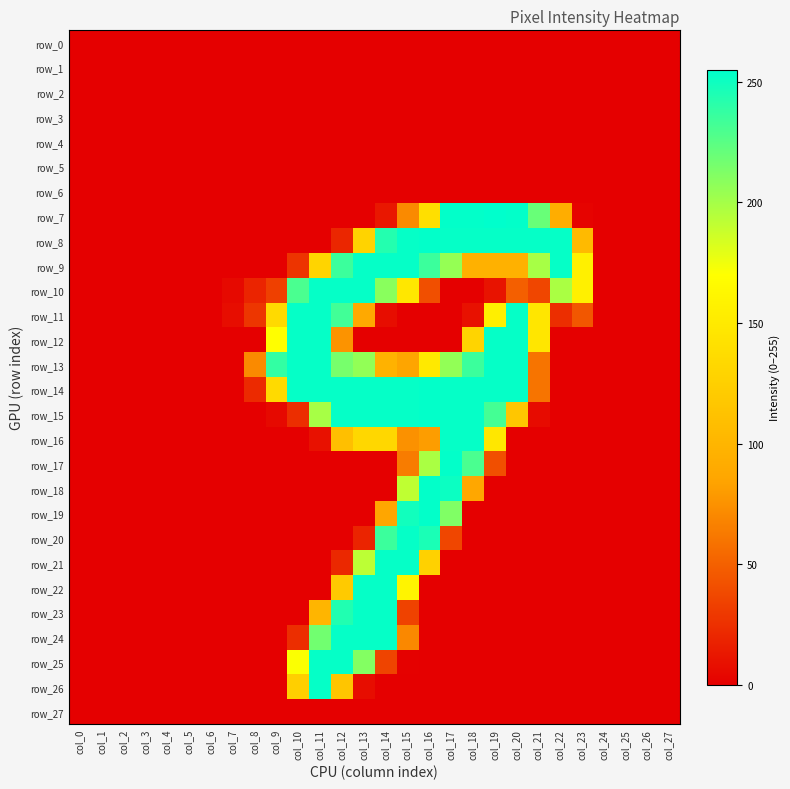

Reading left to right, list all the values displayed in this chart.

row_0: 0	0	0	0	0	0	0	0	0	0	0	0	0	0	0	0	0	0	0	0	0	0	0	0	0	0	0	0
row_1: 0	0	0	0	0	0	0	0	0	0	0	0	0	0	0	0	0	0	0	0	0	0	0	0	0	0	0	0
row_2: 0	0	0	0	0	0	0	0	0	0	0	0	0	0	0	0	0	0	0	0	0	0	0	0	0	0	0	0
row_3: 0	0	0	0	0	0	0	0	0	0	0	0	0	0	0	0	0	0	0	0	0	0	0	0	0	0	0	0
row_4: 0	0	0	0	0	0	0	0	0	0	0	0	0	0	0	0	0	0	0	0	0	0	0	0	0	0	0	0
row_5: 0	0	0	0	0	0	0	0	0	0	0	0	0	0	0	0	0	0	0	0	0	0	0	0	0	0	0	0
row_6: 0	0	0	0	0	0	0	0	0	0	0	0	0	0	0	0	0	0	0	0	0	0	0	0	0	0	0	0
row_7: 0	0	0	0	0	0	0	0	0	0	0	0	0	0	12	71	140	254	254	255	254	220	93	2	0	0	0	0
row_8: 0	0	0	0	0	0	0	0	0	0	0	0	20	128	243	253	254	253	253	253	253	253	253	105	0	0	0	0
row_9: 0	0	0	0	0	0	0	0	0	0	27	129	235	253	253	253	235	205	96	96	96	199	253	156	0	0	0	0
row_10: 0	0	0	0	0	0	0	5	19	33	230	253	253	253	209	147	41	0	0	10	49	36	198	156	0	0	0	0
row_11: 0	0	0	0	0	0	0	7	28	135	253	253	233	89	7	0	0	0	9	155	253	146	24	45	0	0	0	0
row_12: 0	0	0	0	0	0	0	0	0	169	253	253	76	0	0	0	0	0	129	253	253	146	0	0	0	0	0	0
row_13: 0	0	0	0	0	0	0	0	71	238	253	253	215	206	97	85	149	206	235	253	253	60	0	0	0	0	0	0
row_14: 0	0	0	0	0	0	0	0	22	135	253	253	253	253	253	253	254	253	253	253	253	60	0	0	0	0	0	0
row_15: 0	0	0	0	0	0	0	0	0	5	24	199	253	253	253	253	254	253	253	232	116	6	0	0	0	0	0	0
row_16: 0	0	0	0	0	0	0	0	0	0	0	9	110	132	132	75	81	253	253	147	0	0	0	0	0	0	0	0
row_17: 0	0	0	0	0	0	0	0	0	0	0	0	0	0	0	64	198	254	230	41	0	0	0	0	0	0	0	0
row_18: 0	0	0	0	0	0	0	0	0	0	0	0	0	0	0	191	254	251	87	0	0	0	0	0	0	0	0	0
row_19: 0	0	0	0	0	0	0	0	0	0	0	0	0	0	86	249	254	212	0	0	0	0	0	0	0	0	0	0
row_20: 0	0	0	0	0	0	0	0	0	0	0	0	0	19	235	253	246	36	0	0	0	0	0	0	0	0	0	0
row_21: 0	0	0	0	0	0	0	0	0	0	0	0	21	192	253	253	127	0	0	0	0	0	0	0	0	0	0	0
row_22: 0	0	0	0	0	0	0	0	0	0	0	0	120	253	253	160	0	0	0	0	0	0	0	0	0	0	0	0
row_23: 0	0	0	0	0	0	0	0	0	0	0	100	244	253	253	34	0	0	0	0	0	0	0	0	0	0	0	0
row_24: 0	0	0	0	0	0	0	0	0	0	24	217	253	253	253	70	0	0	0	0	0	0	0	0	0	0	0	0
row_25: 0	0	0	0	0	0	0	0	0	0	171	253	253	211	35	1	0	0	0	0	0	0	0	0	0	0	0	0
row_26: 0	0	0	0	0	0	0	0	0	0	125	253	115	7	0	0	0	0	0	0	0	0	0	0	0	0	0	0
row_27: 0	0	0	0	0	0	0	0	0	0	0	0	0	0	0	0	0	0	0	0	0	0	0	0	0	0	0	0